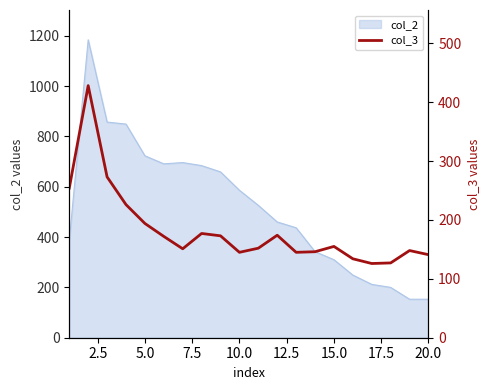

What is the minimum value for col_2?

153